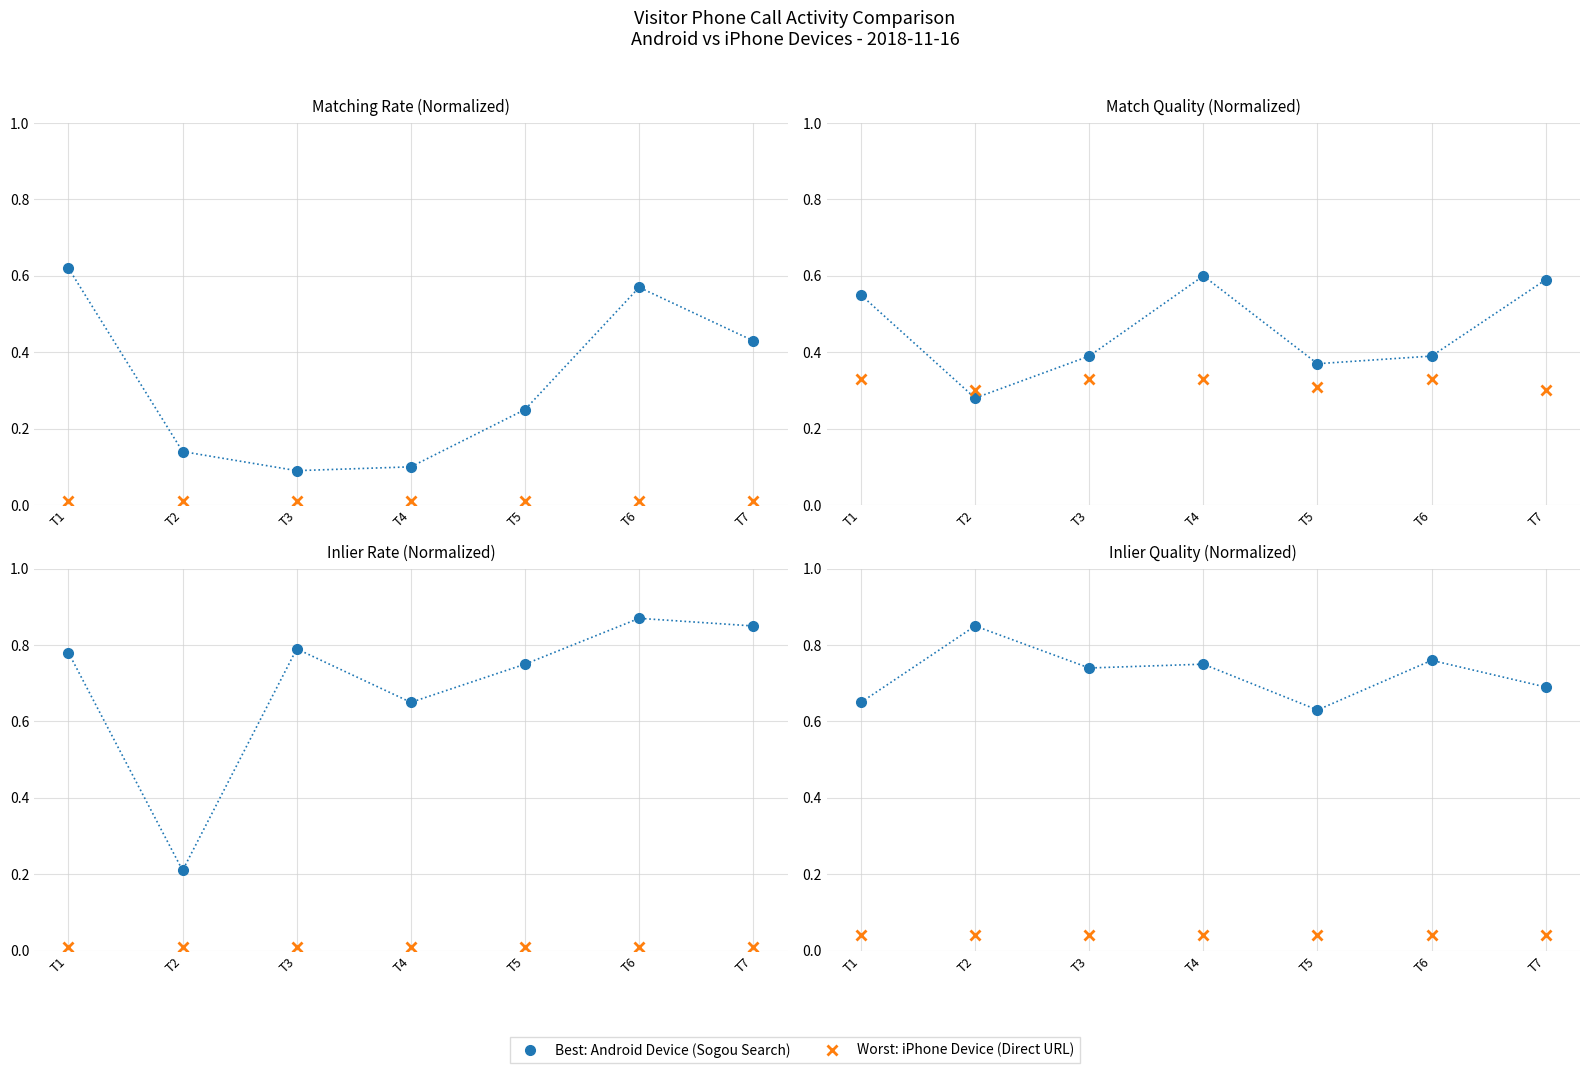

List the labels in order of Worst Combination: iPhone Device value, smallest first.

T1, T2, T3, T4, T5, T6, T7